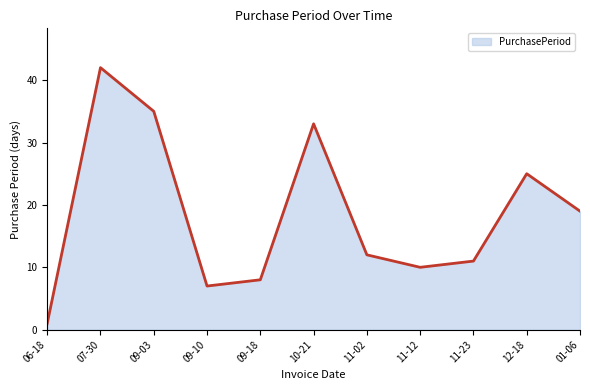

How many distinct data groups are displayed?

1